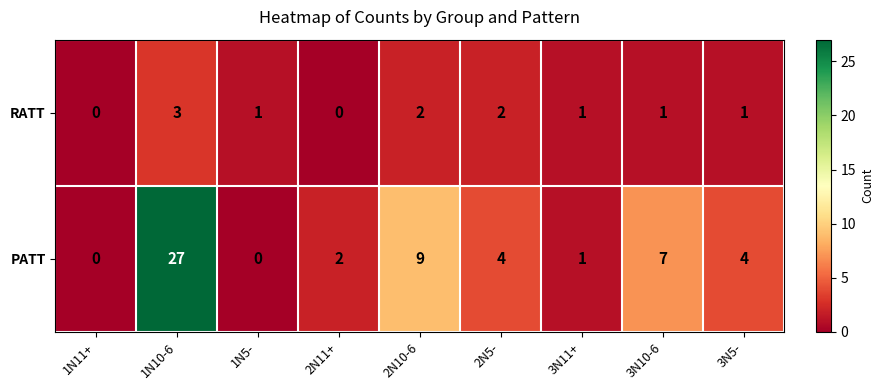

The RATT series shows 2 at 1N10-6. True or false?

False